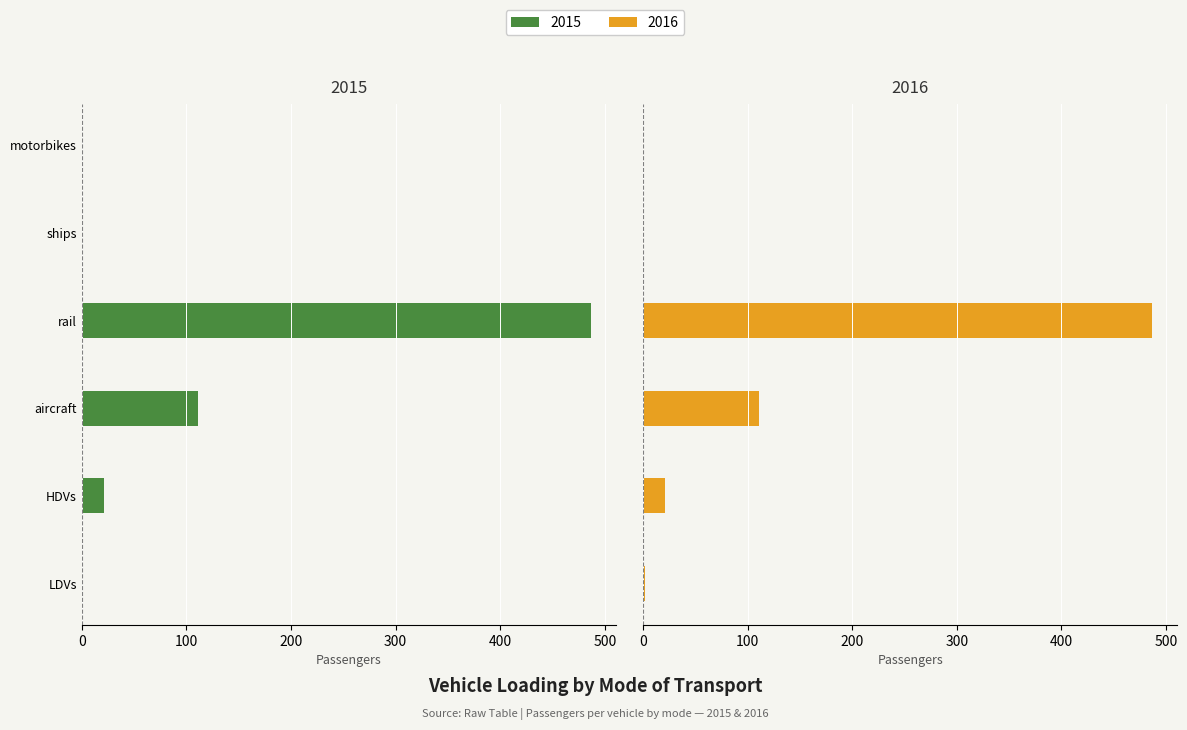

What is the label of the 3rd bar from the right?

rail